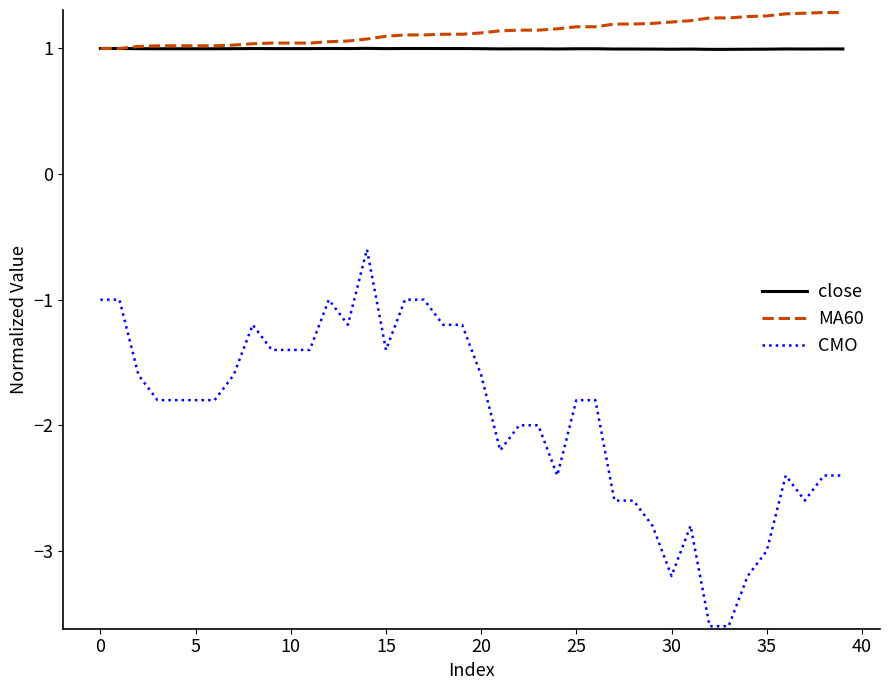

Which series has the largest range (max minus min)?

CMO